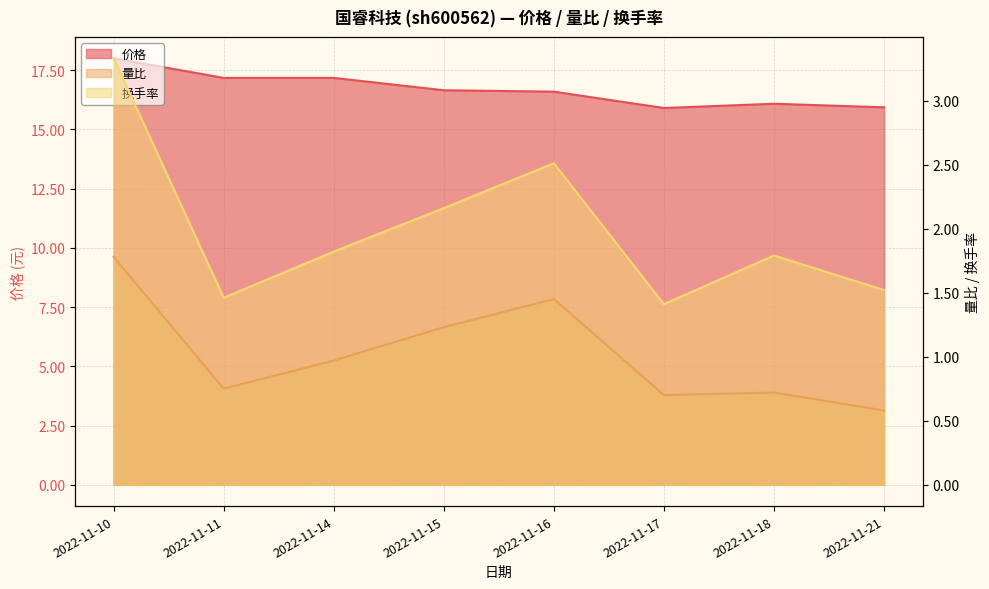

True or false: 价格 and 换手率 cross at least once.

False